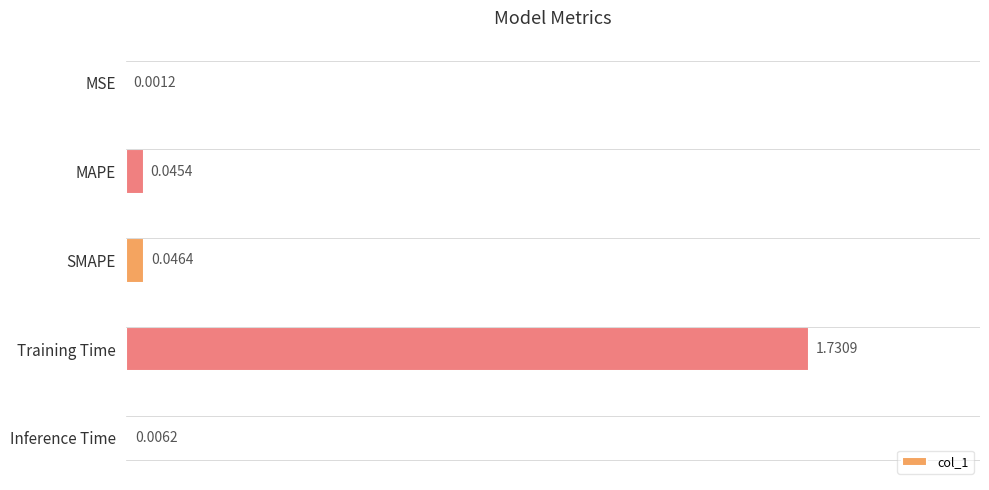

What is the sum of the values at SMAPE and Training Time?

1.8